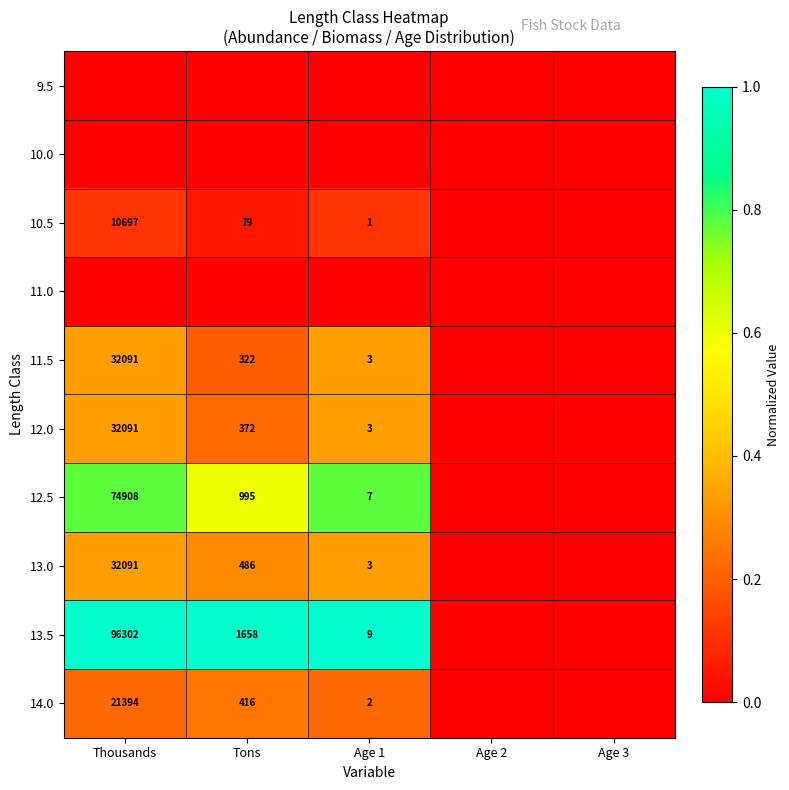

Is the value of 10.5 at Age 1 greater than the value of 13.5 at Tons?

No